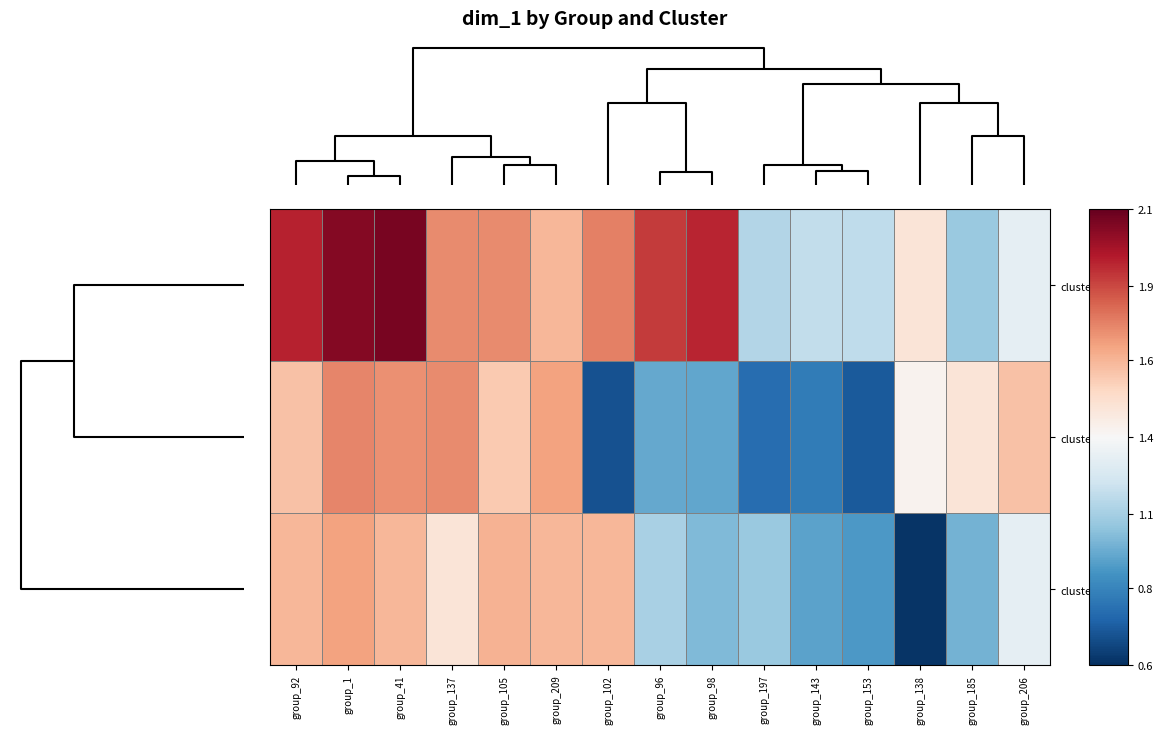

At how many categories does at least one series exceed 1?

15